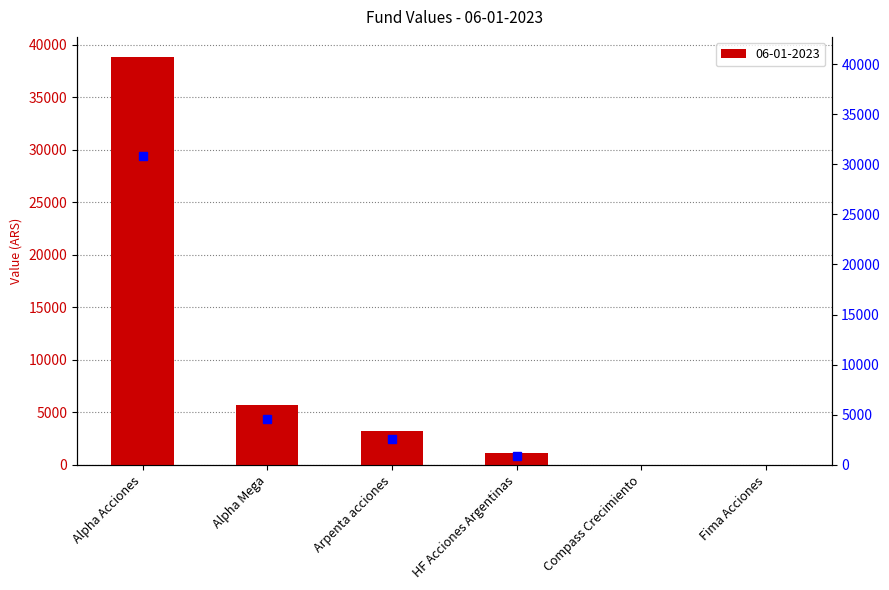

The chart shows a value of 38825.9 at Alpha Acciones. True or false?

True